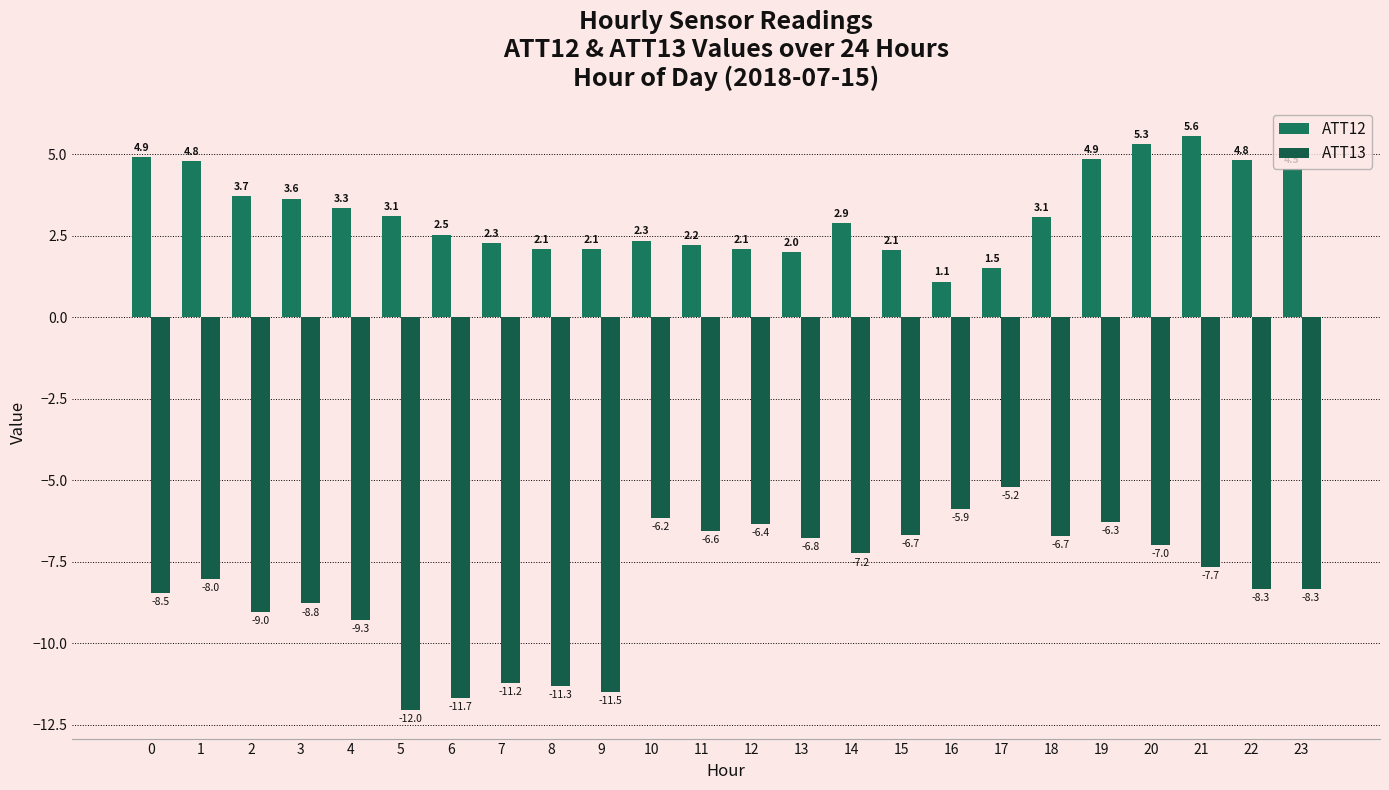

Reading right to left, what are all the values shown in this chart?

ATT12: 4.5	4.8	5.6	5.3	4.9	3.1	1.5	1.1	2.1	2.9	2.0	2.1	2.2	2.3	2.1	2.1	2.3	2.5	3.1	3.3	3.6	3.7	4.8	4.9
ATT13: -8.3	-8.3	-7.7	-7.0	-6.3	-6.7	-5.2	-5.9	-6.7	-7.2	-6.8	-6.4	-6.6	-6.2	-11.5	-11.3	-11.2	-11.7	-12.0	-9.3	-8.8	-9.0	-8.0	-8.5